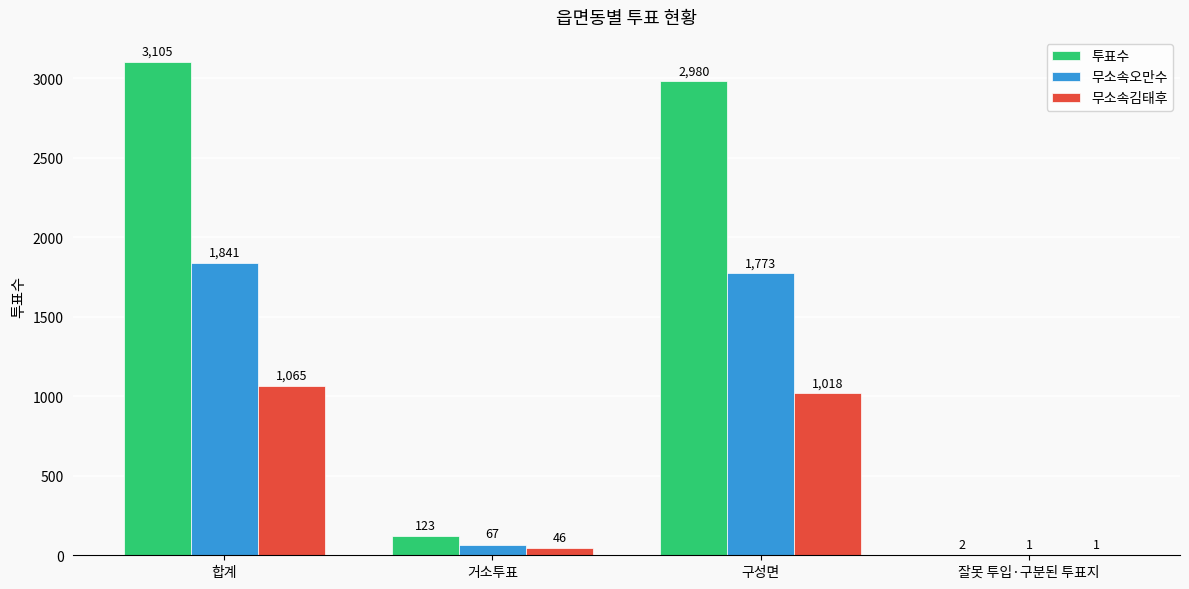

Which series has the widest spread of values?

투표수